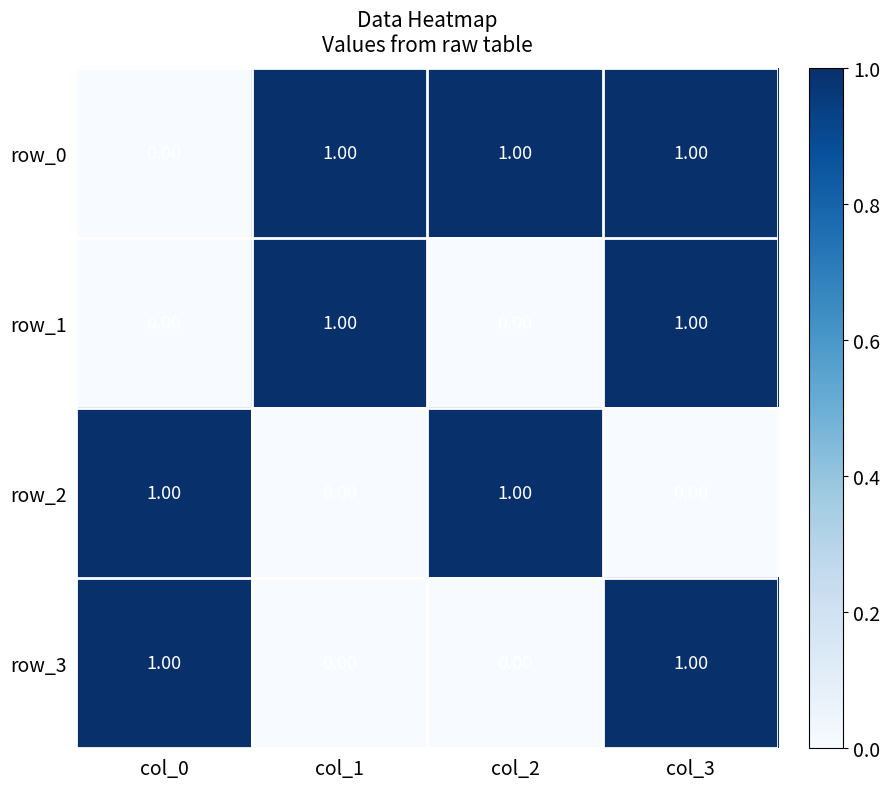

How many positive values does the row_2 series have?

2